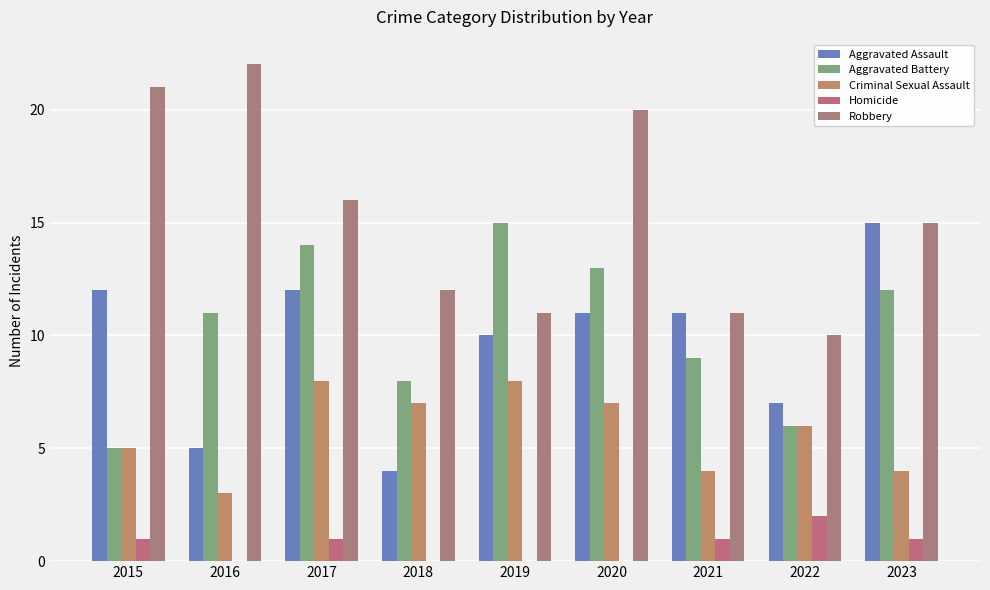

At which label does Aggravated Assault first exceed 11?

2015